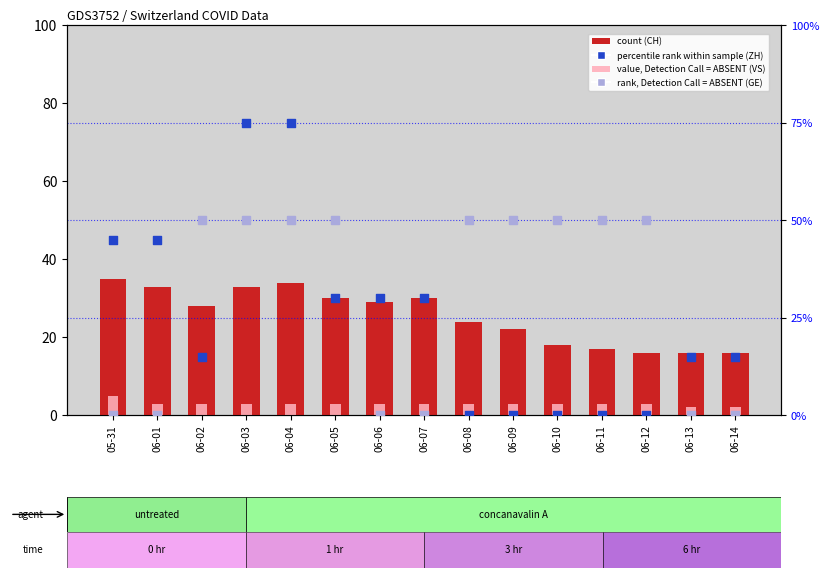

At which category is the sum across all series the highest?

06-04